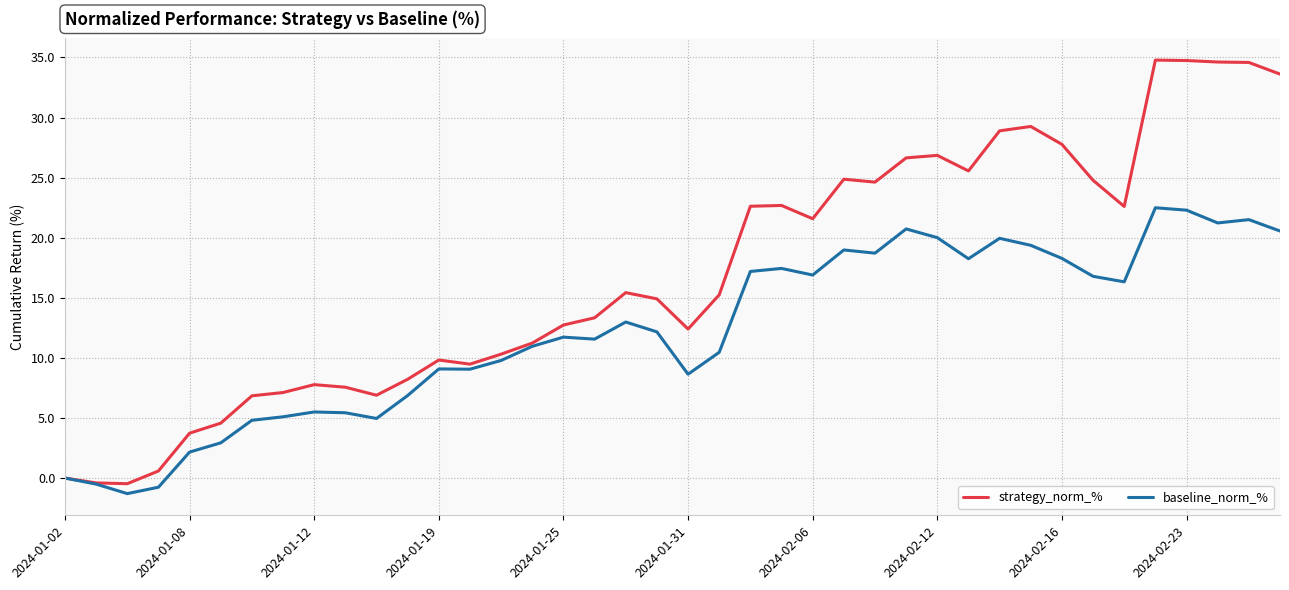

Rank the series by their average value, from lowest to highest.

baseline_norm_%, strategy_norm_%